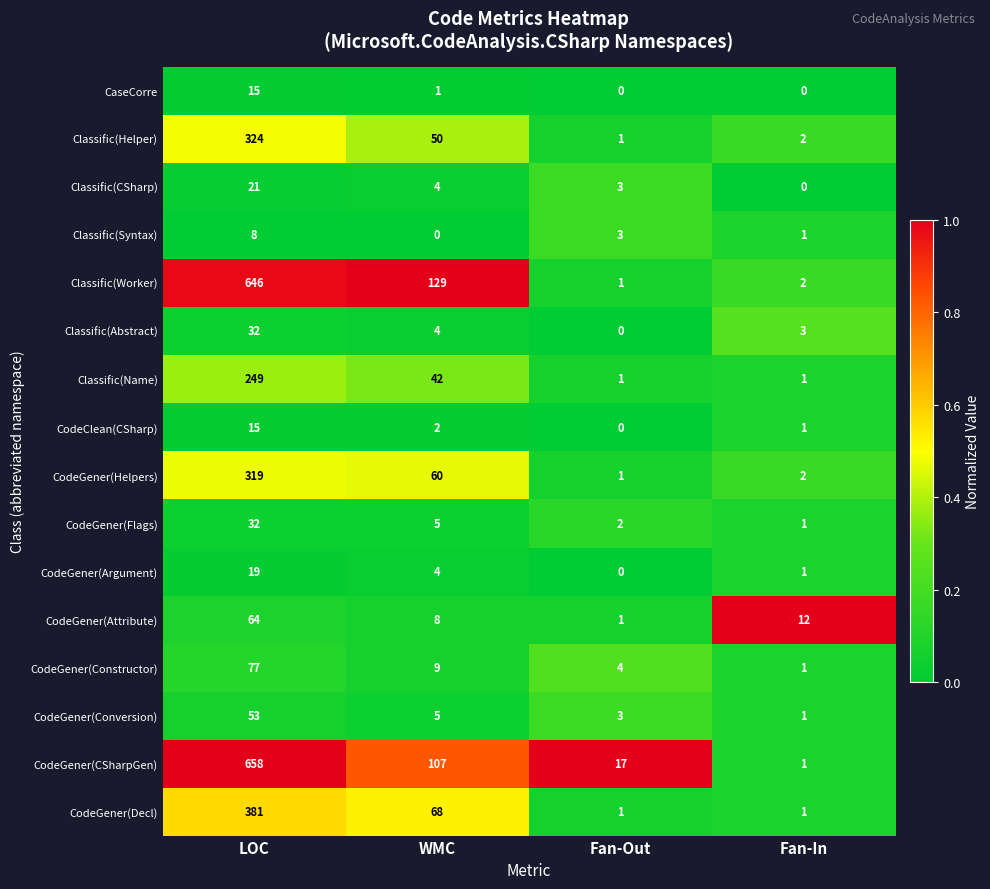

What is the difference between the maximum and minimum values in the CodeGener(Constructor) series?

76